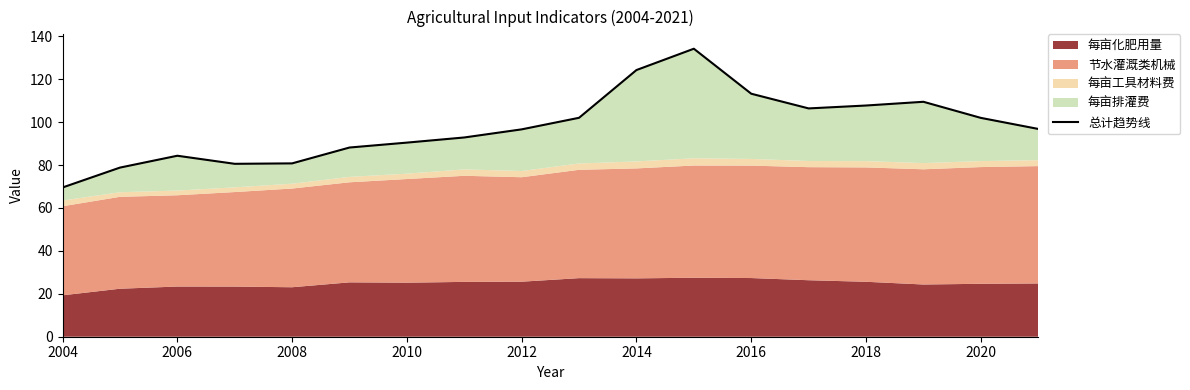

What is the approximate value at 2014?

124.3